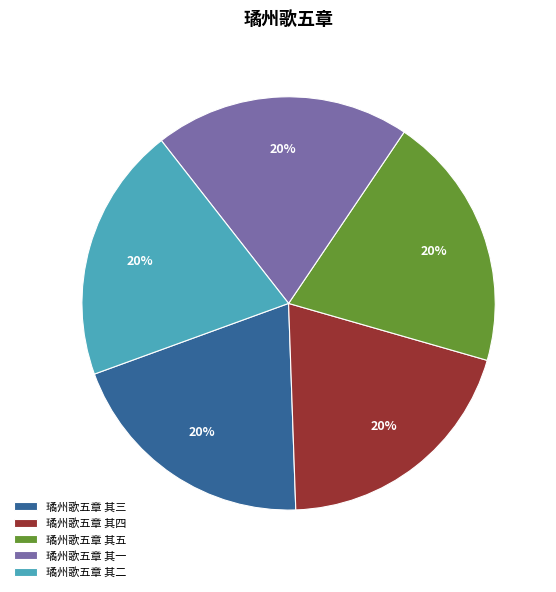

Is it true that 璚州歌五章 其三 is 29% of the pie?

False